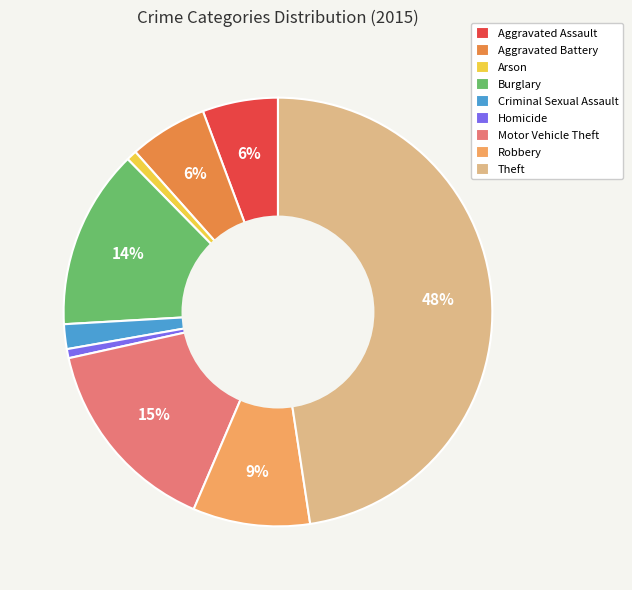

How many segments does this pie chart have?

9